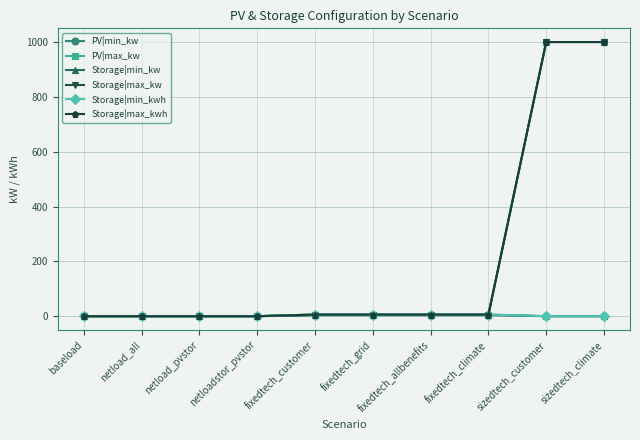

Is this an area chart (filled region under the line)?

No